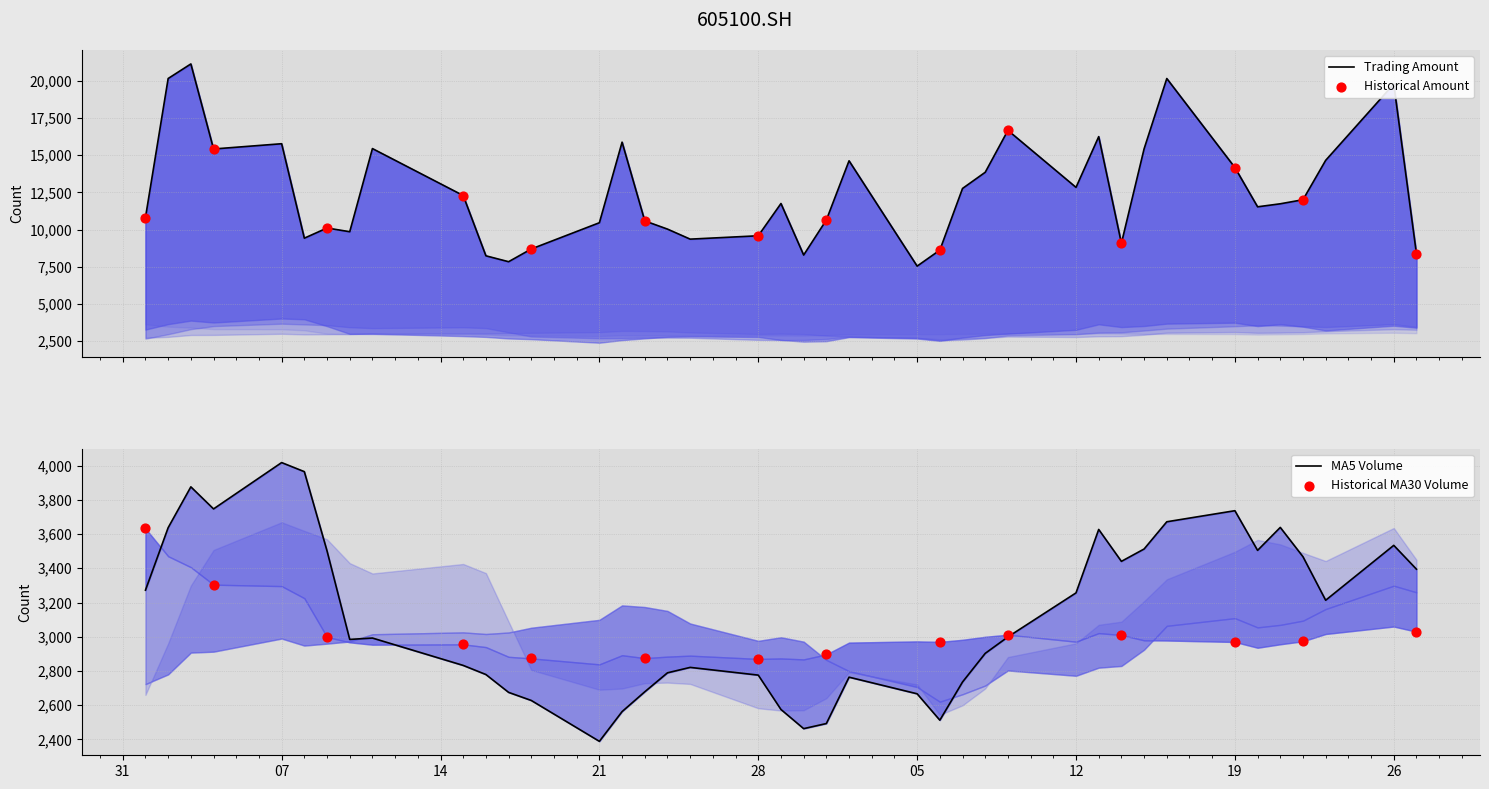

What is the total value across all series at 36?

28889.0